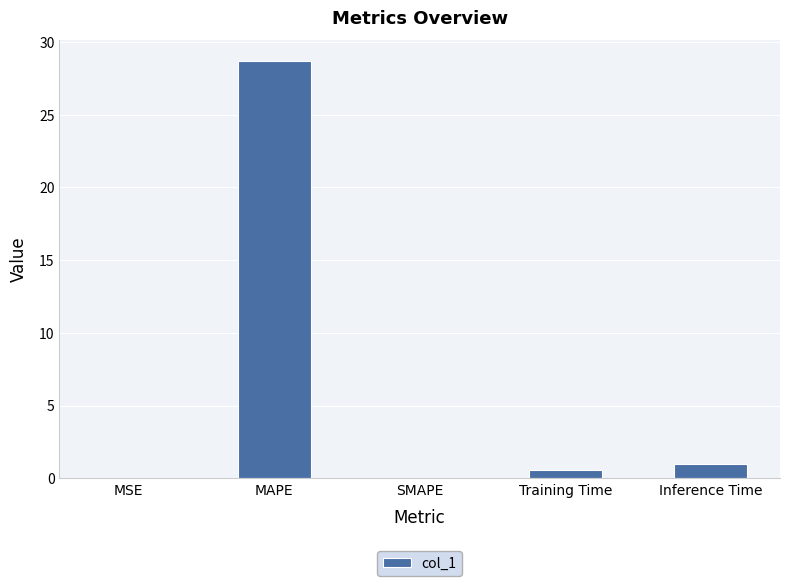

What is the sum of all values?

30.2